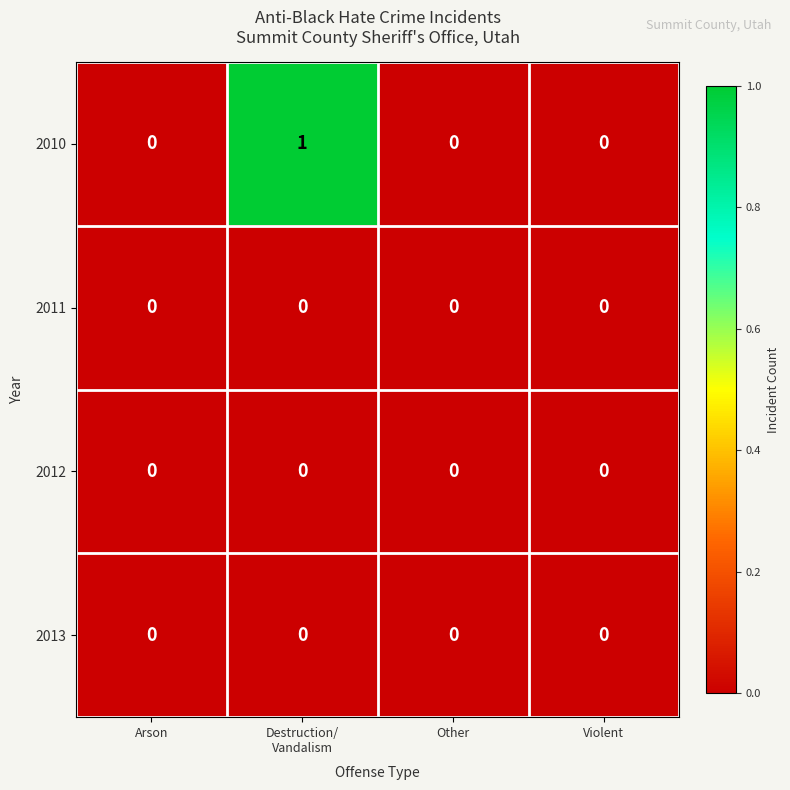

How many categories are shown in the chart?

4